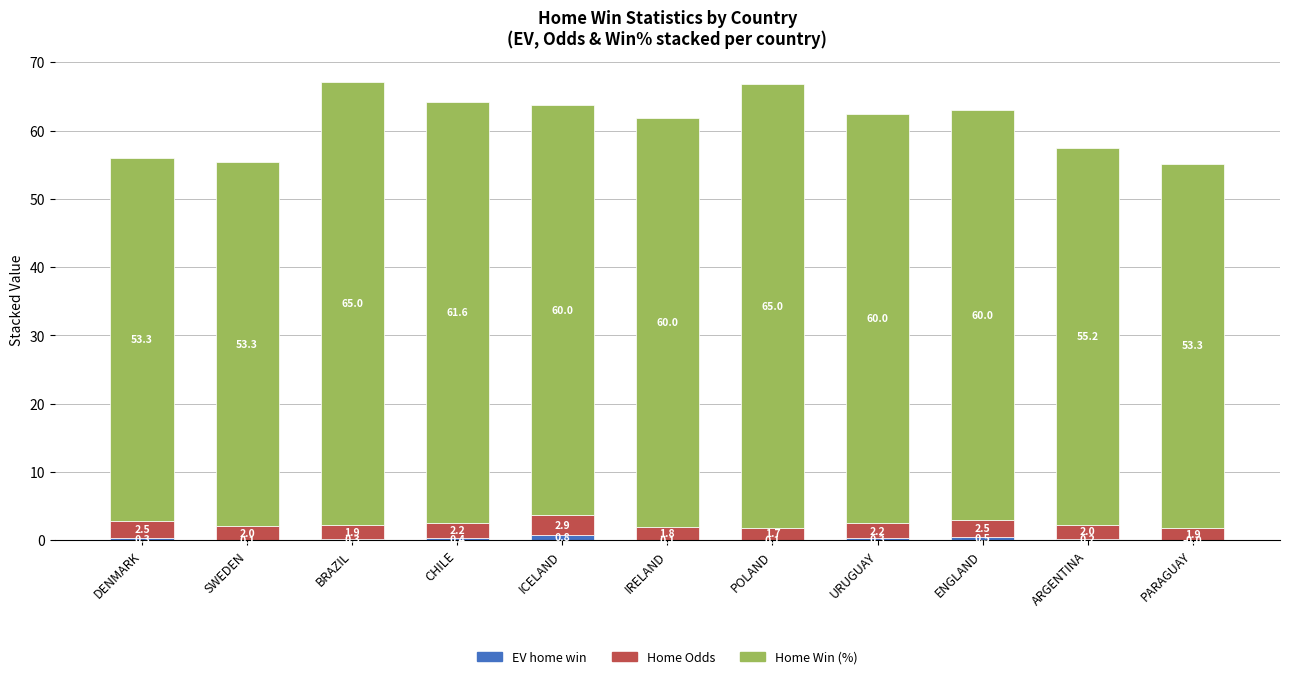

Which series changed the most between DENMARK and ENGLAND?

Home Win (%)